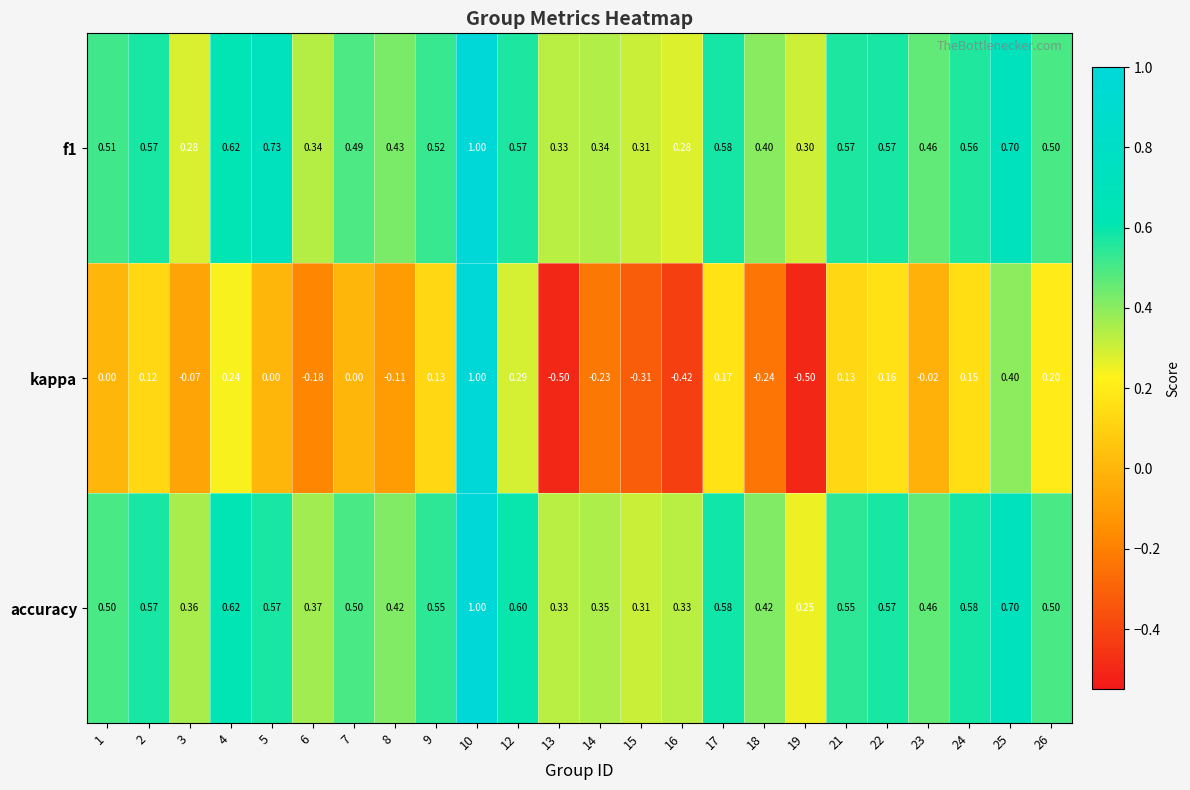

Between 8 and 18, which series saw the biggest shift?

kappa